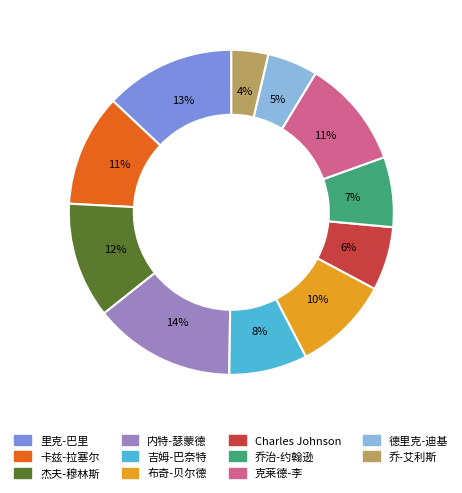

Is there any slice that represents more than half of the pie?

No